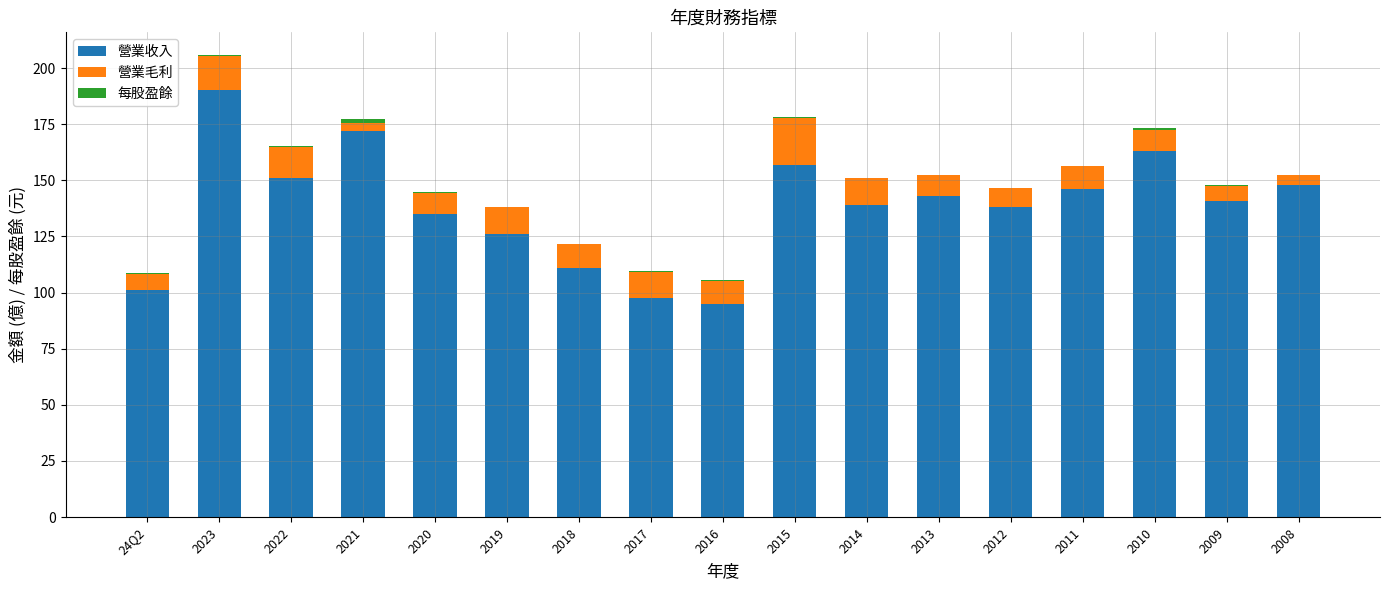

What is the total value across all series at 2019?

138.3